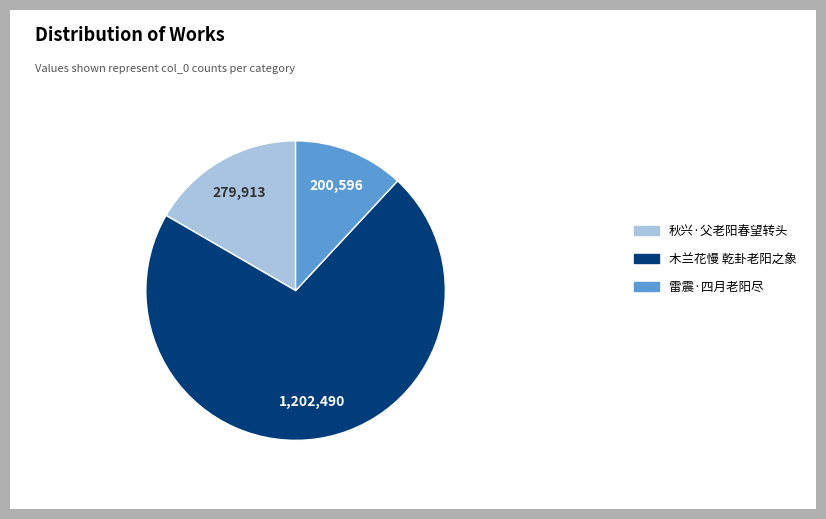

Between 雷震·四月老阳尽 and 木兰花慢 乾卦老阳之象, which is larger?

木兰花慢 乾卦老阳之象